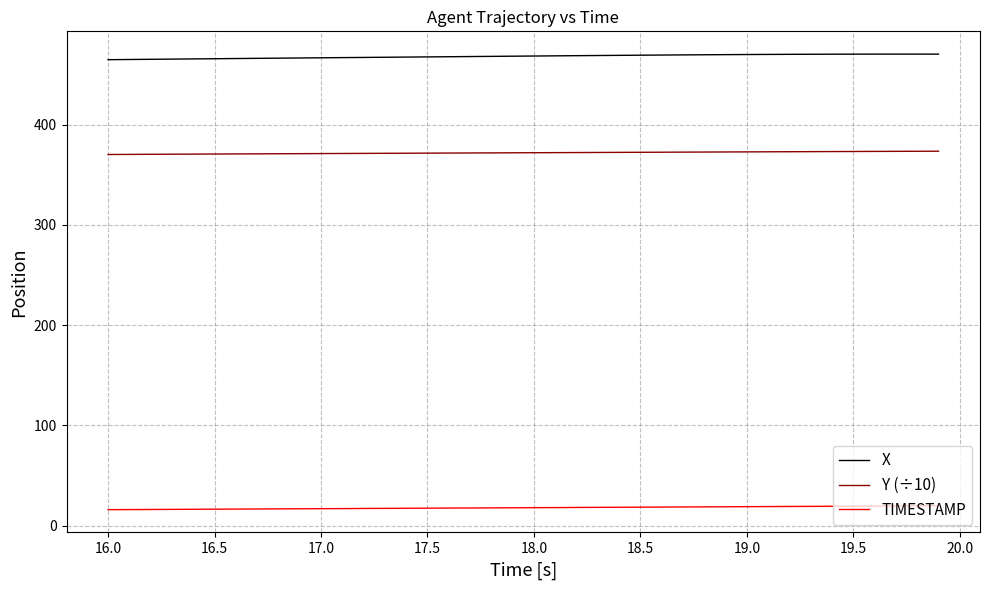

What is the minimum value shown in the chart?

16.0